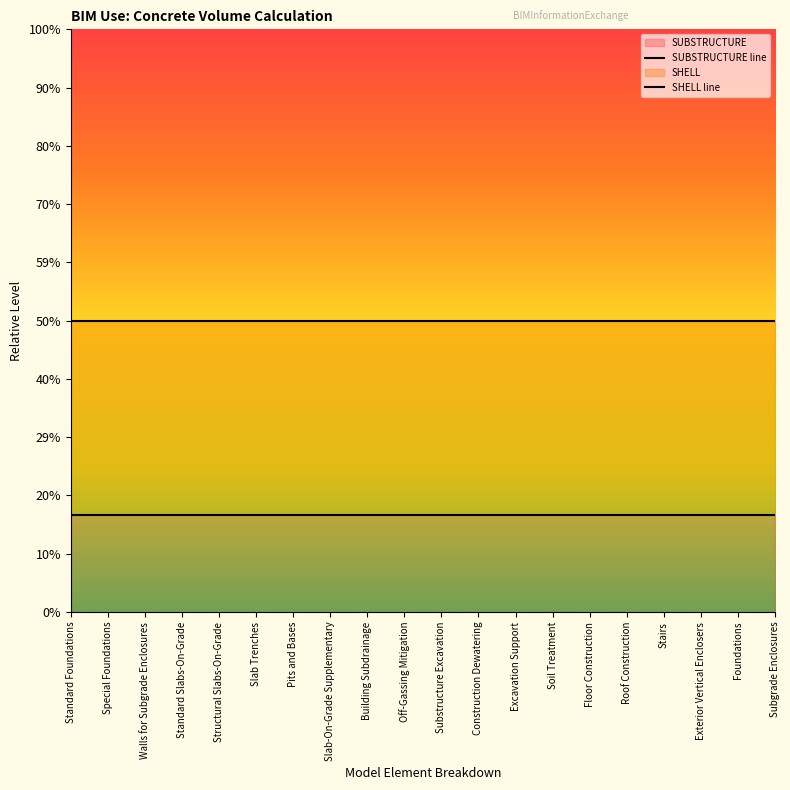

True or false: SHELL line and SUBSTRUCTURE line cross at least once.

False